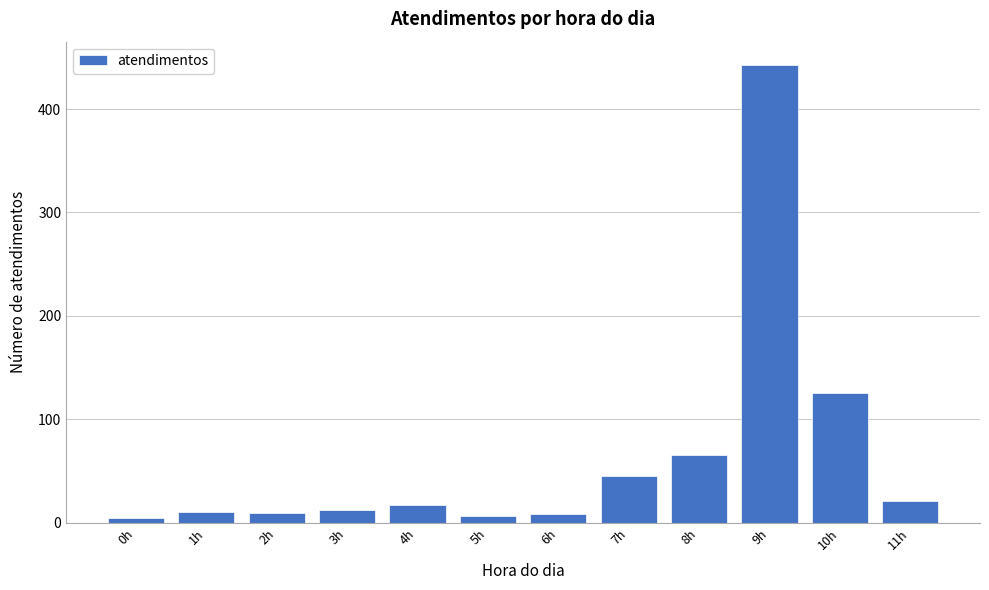

What is the ratio of the value at 9h to the value at 3h?

36.9